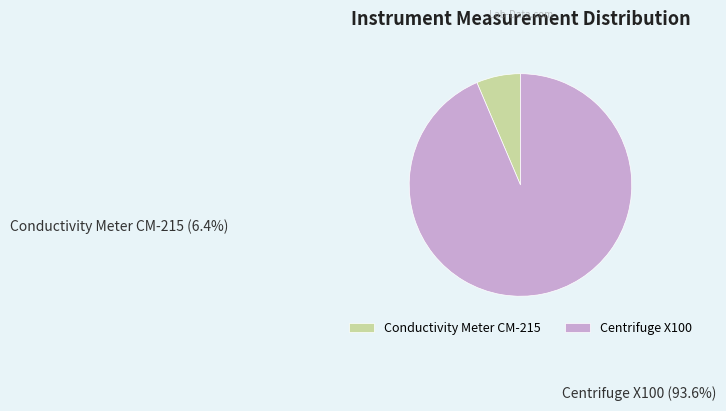

What is the majority slice?

Centrifuge X100